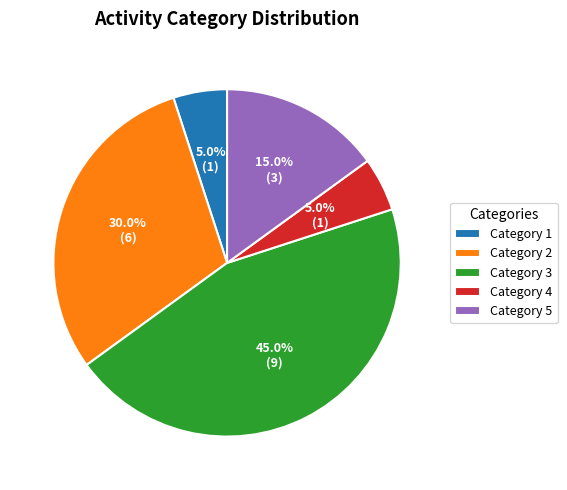

To the nearest percent, what is the average slice percentage?

20%